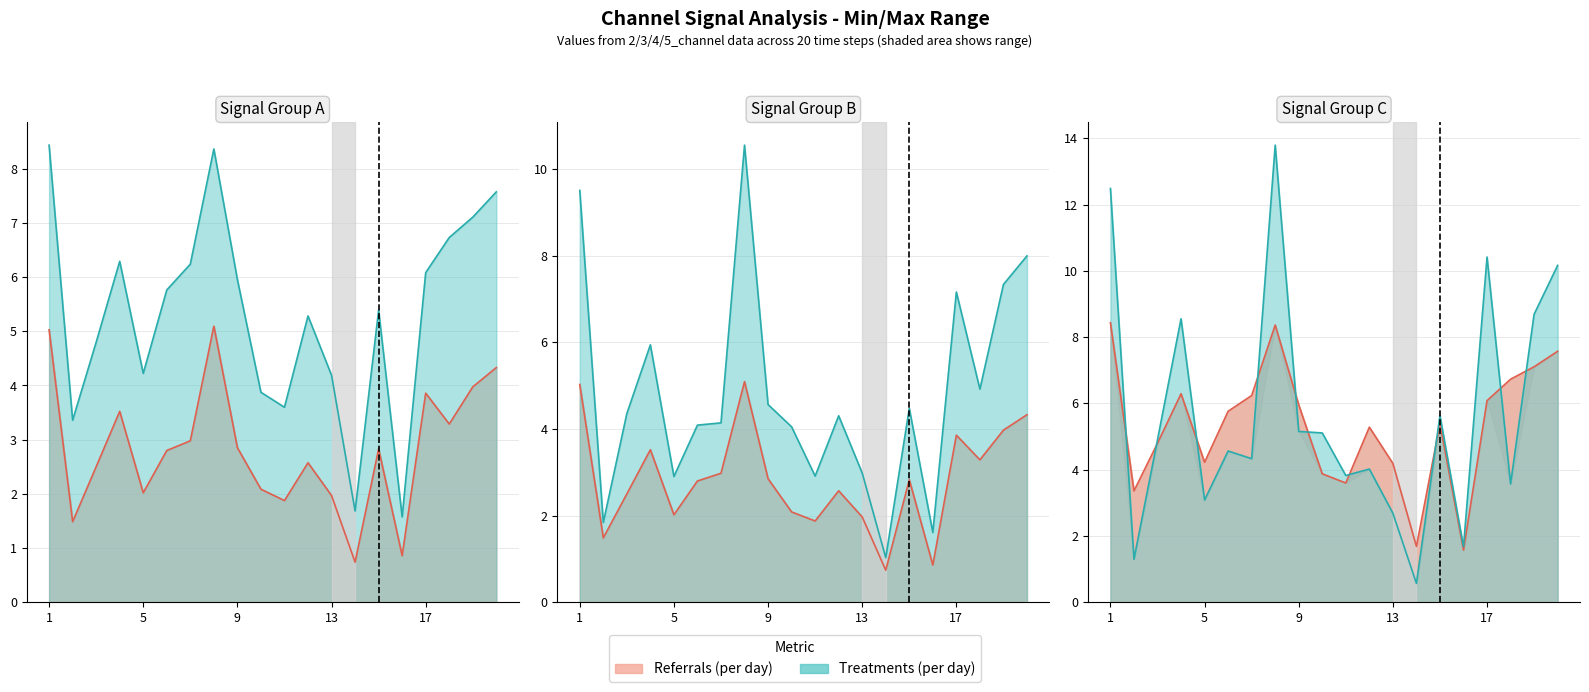

How many times do 4_channel and 2_channel cross each other?

8